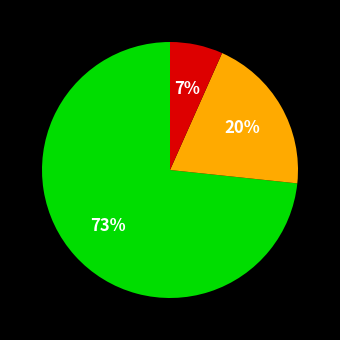

Is there any slice that represents more than half of the pie?

Yes